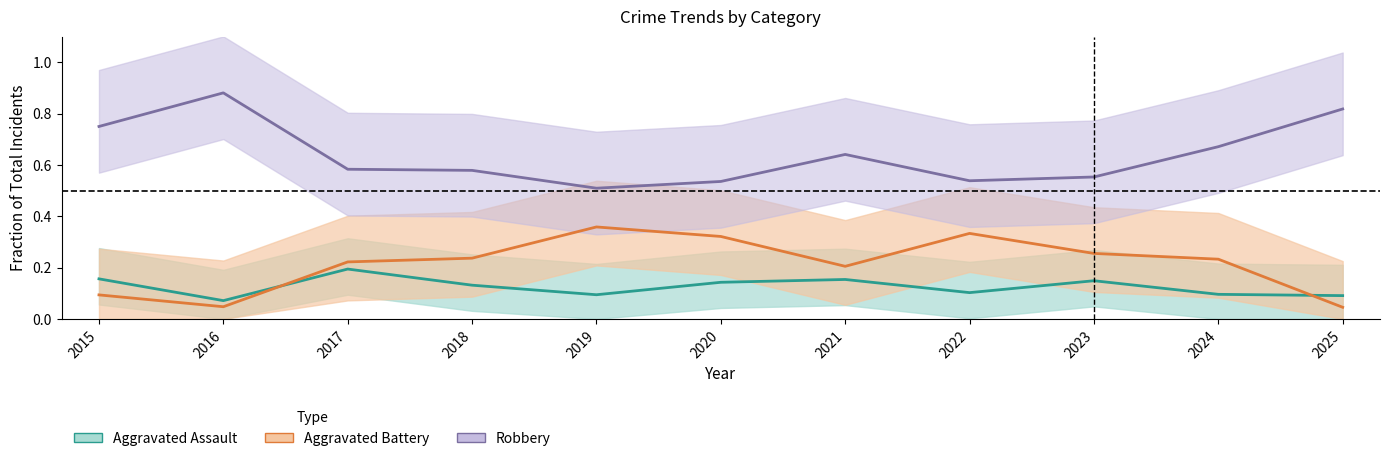

List the series in order of their peak value, highest first.

Robbery, Aggravated Battery, Aggravated Assault